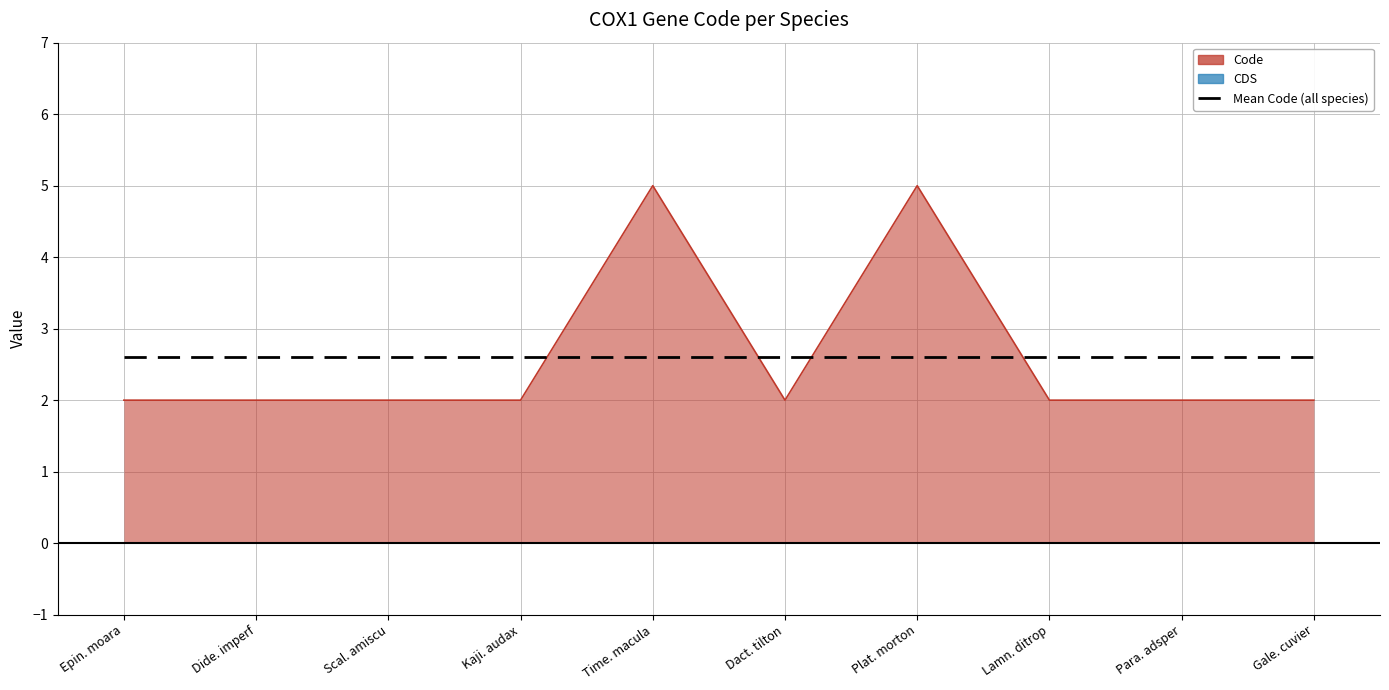

Reading left to right, list all the values displayed in this chart.

2	2	2	2	5	2	5	2	2	2